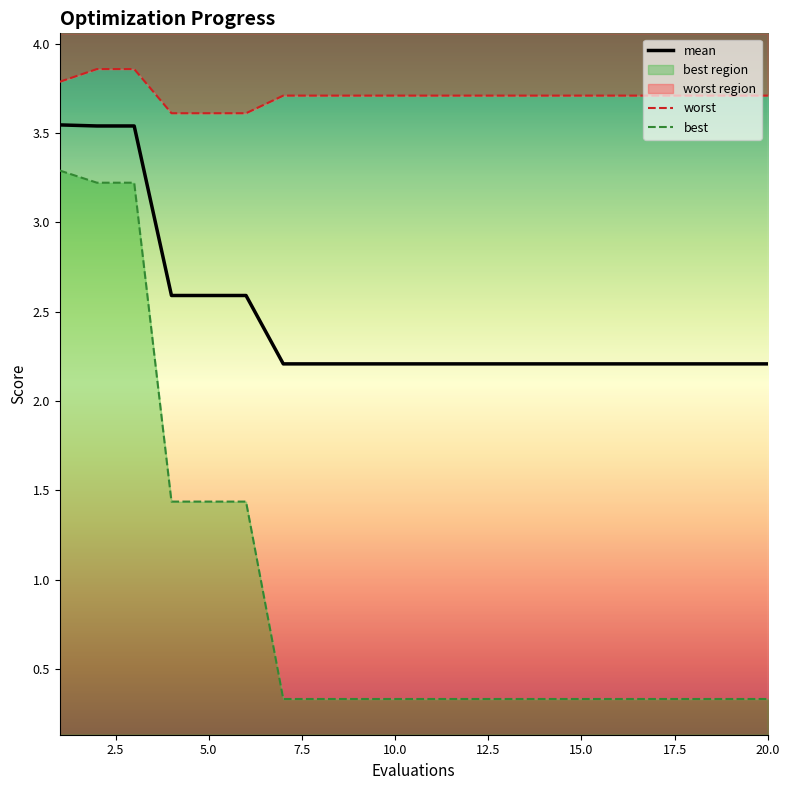

True or false: worst and mean intersect in this chart.

False